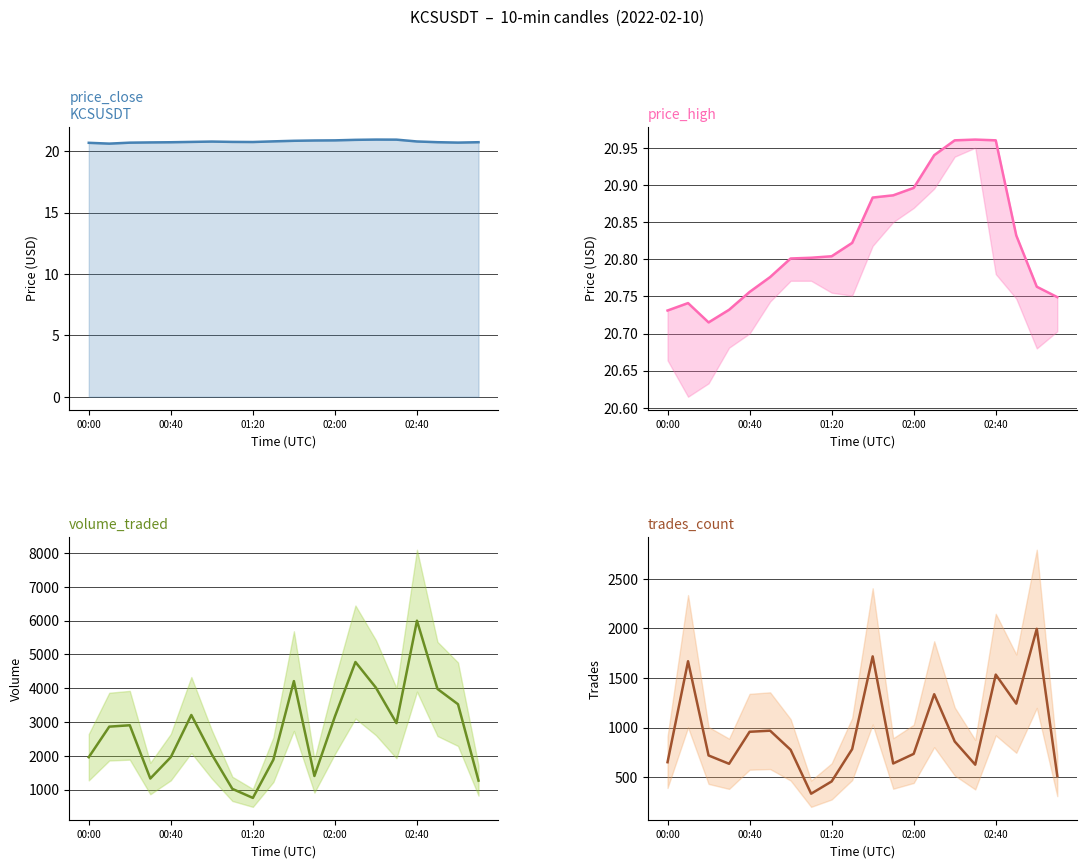

Does the chart have visible grid lines?

Yes